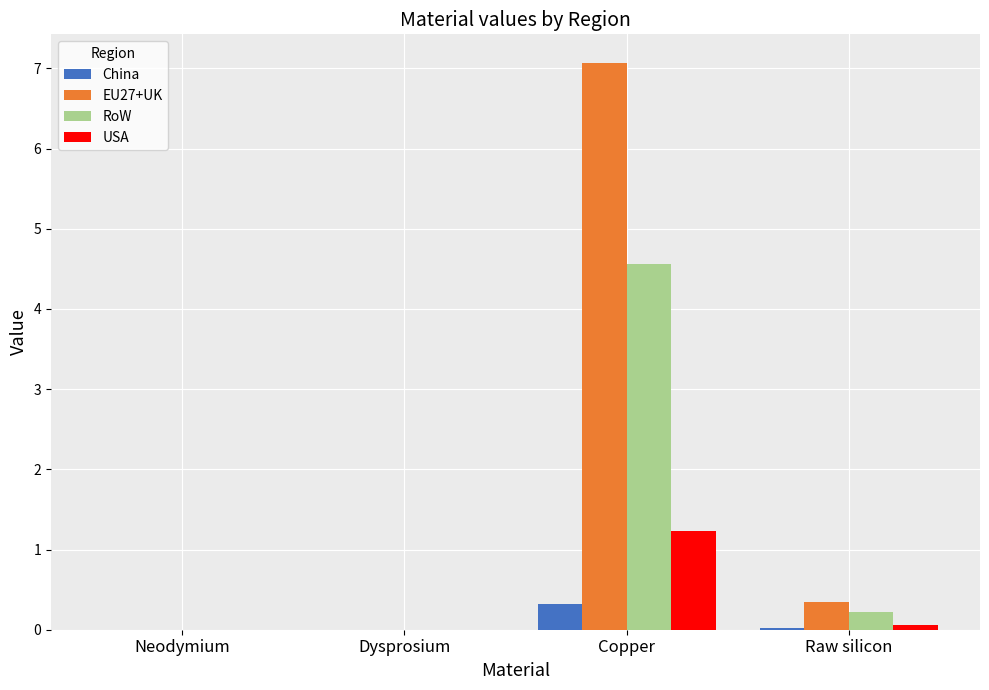

The USA series shows 0.0 at Dysprosium. True or false?

True